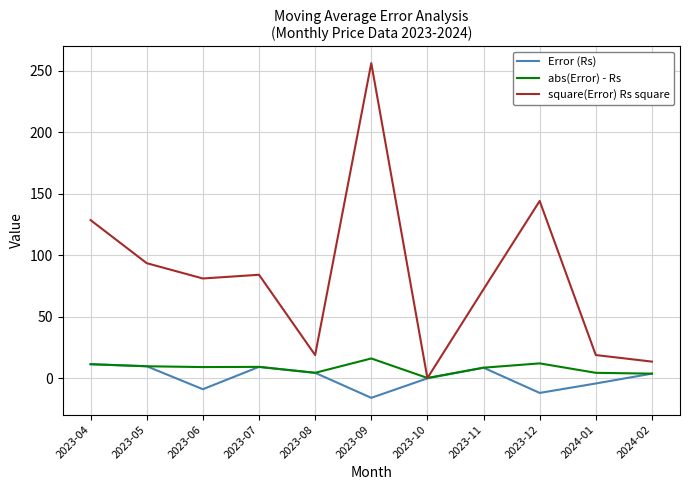

What are all the series names shown in the legend?

Error (Rs), abs(Error) - Rs, square(Error) Rs square